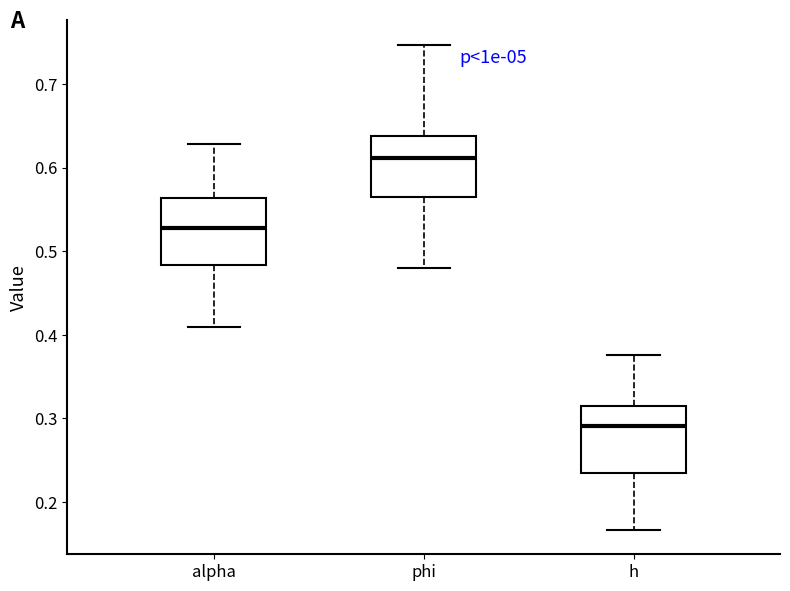

Reading left to right, read every box against the y-axis: the position of its median line, the range the box covers, and the ends of its whiskers. The values are not printed on the chart, so give them approximately, as read against the axis.

alpha: median 0.53, box 0.48 to 0.56, whiskers 0.41 to 0.63
phi: median 0.61, box 0.57 to 0.64, whiskers 0.48 to 0.75
h: median 0.29, box 0.23 to 0.31, whiskers 0.17 to 0.38